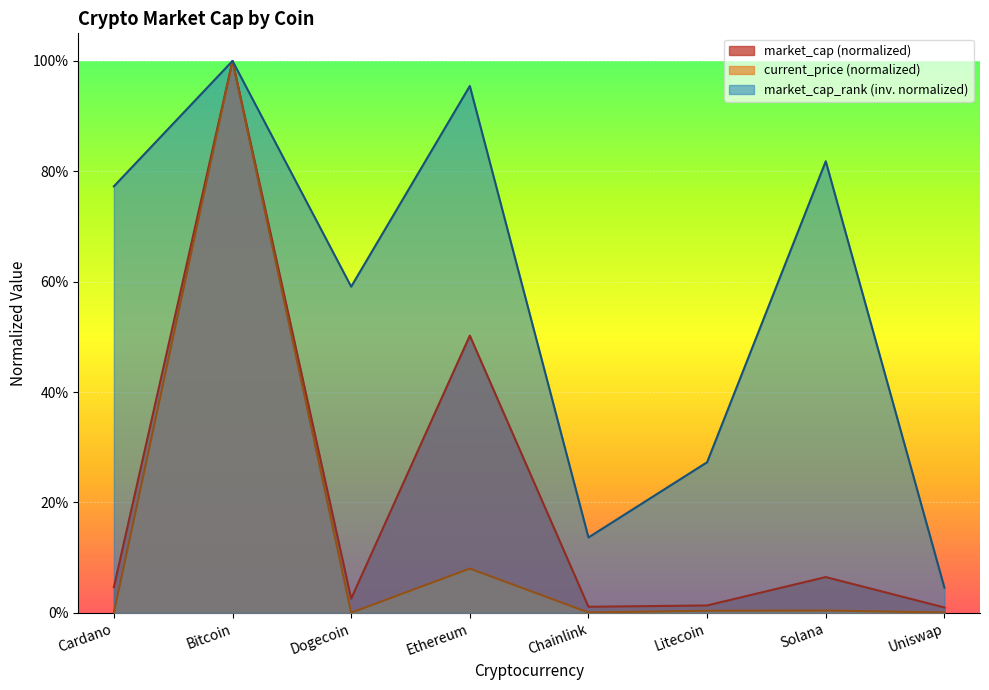

Rank the series at Chainlink from lowest to highest value.

current_price (normalized), market_cap (normalized), market_cap_rank (inv. normalized)